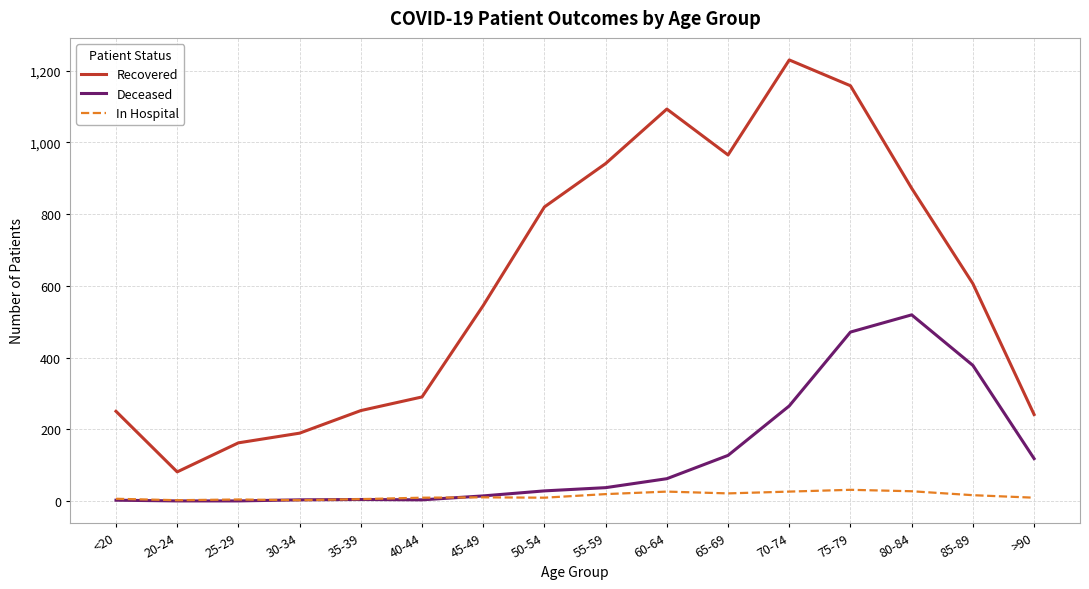

After their last crossing, which series has the higher values: In Hospital or Deceased?

Deceased